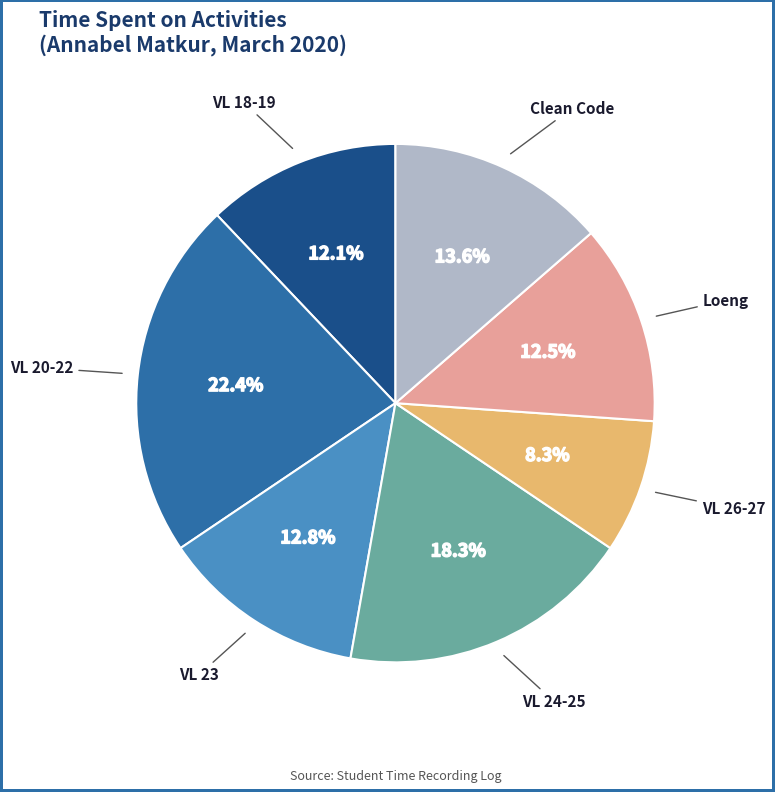

Is there any slice that represents more than half of the pie?

No